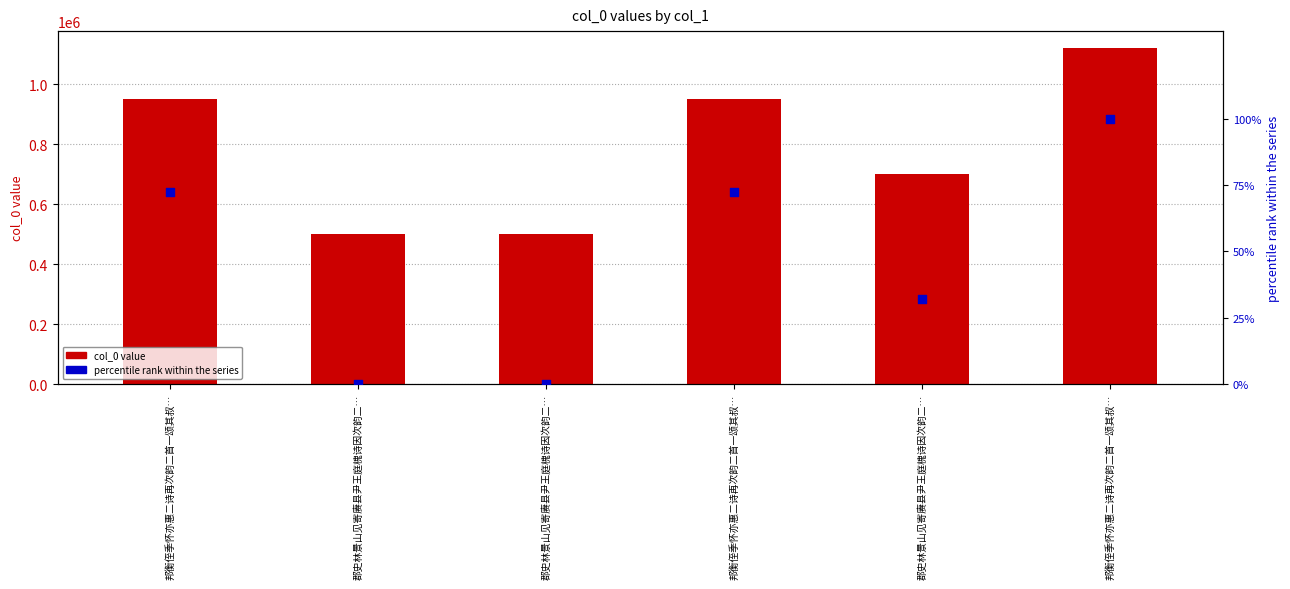

What is the total value across all series at 郡史林景山见寄赓县尹王庭槐诗因次韵二…?

500677.0